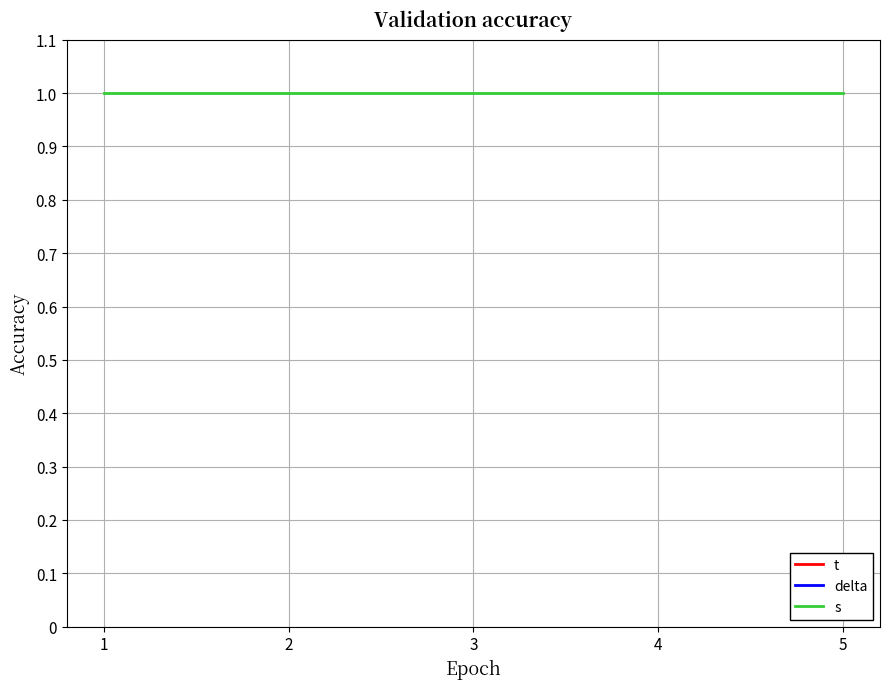

In delta, how many points are lower than both neighbors (excluding endpoints)?

1